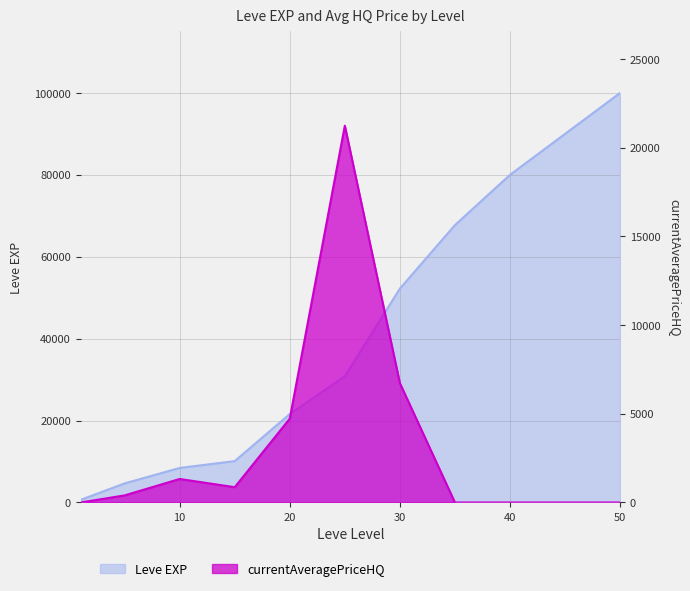

Reading left to right, transcribe all the data shown in this chart.

Leve EXP: 1=630	5=4660	10=8430	15=10100	20=21600	25=30820	30=52220	35=67730	40=80000	45=90000	50=100000
currentAveragePriceHQ: 1=0	5=400	10=1325	15=863	20=4729	25=21249	30=6728	35=0	40=0	45=0	50=0